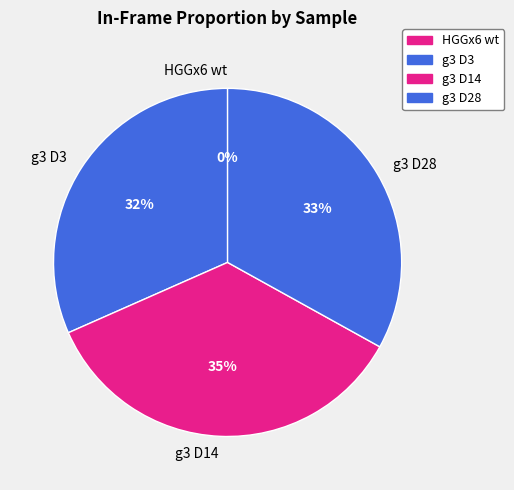

The g3 D14 slice represents 21% of the pie. True or false?

False